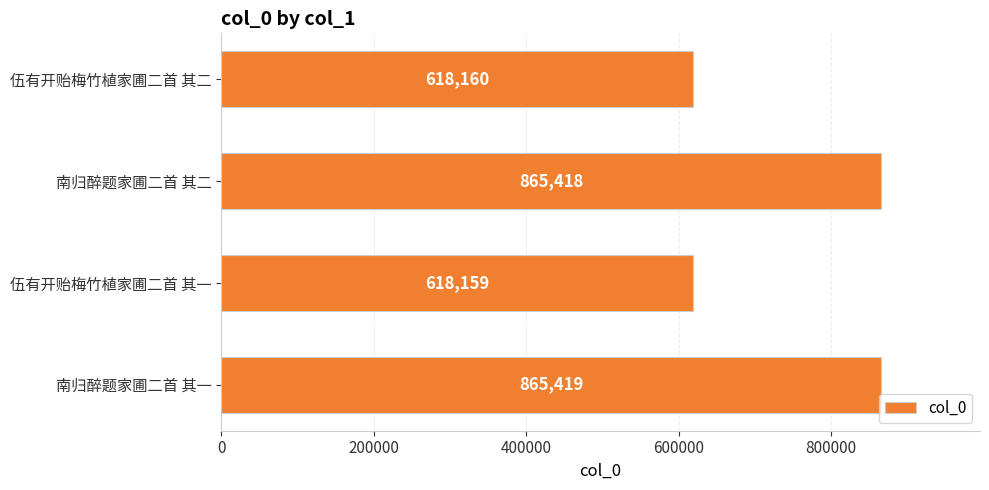

Reading bottom to top, list all the values displayed in this chart.

865419	618159	865418	618160